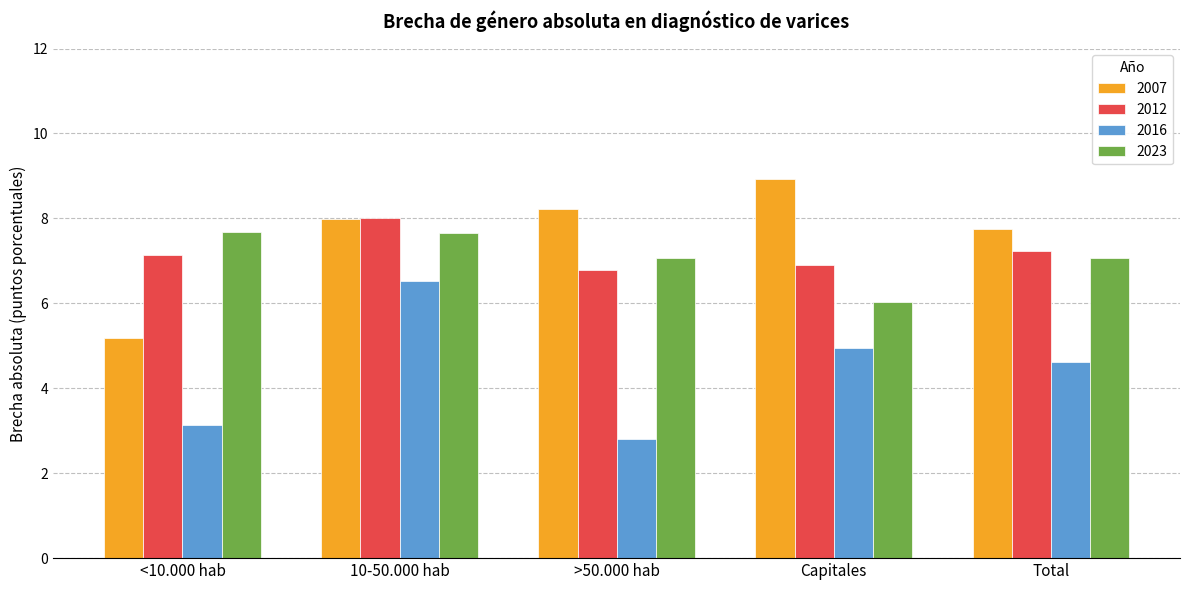

Reading left to right, list all the values displayed in this chart.

2007: <10.000 hab=5.2	10-50.000 hab=8.0	>50.000 hab=8.2	Capitales=8.9	Total=7.8
2012: <10.000 hab=7.1	10-50.000 hab=8.0	>50.000 hab=6.8	Capitales=6.9	Total=7.2
2016: <10.000 hab=3.1	10-50.000 hab=6.5	>50.000 hab=2.8	Capitales=5.0	Total=4.6
2023: <10.000 hab=7.7	10-50.000 hab=7.7	>50.000 hab=7.1	Capitales=6.0	Total=7.1